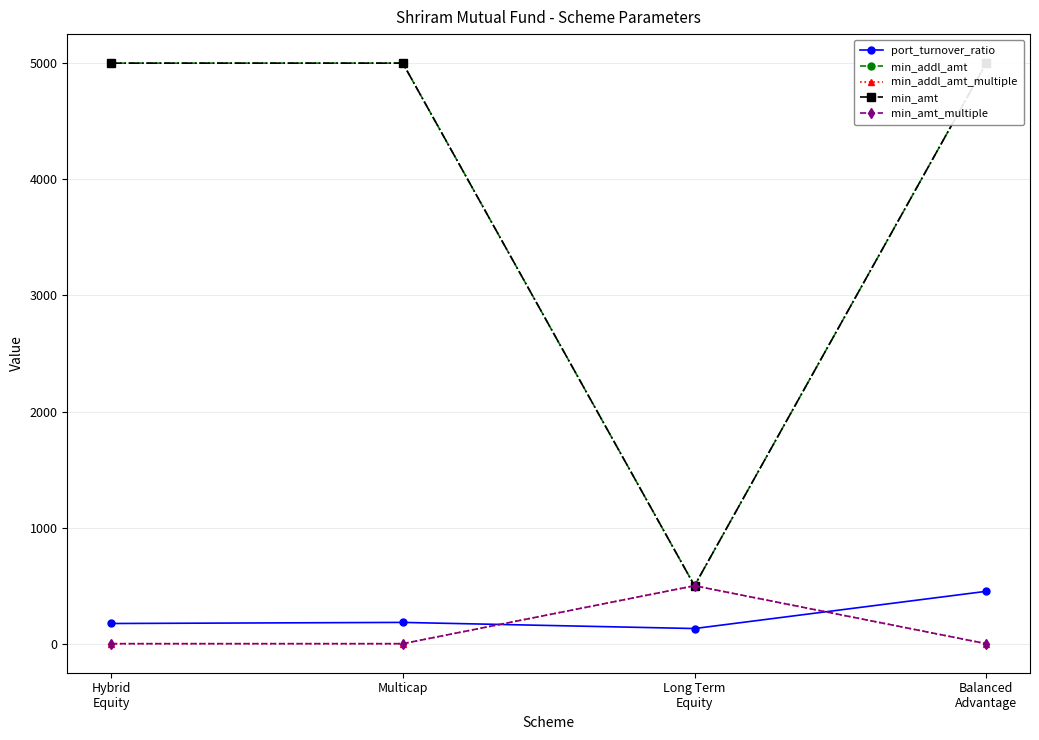

What position from the left is Long Term
Equity?

3